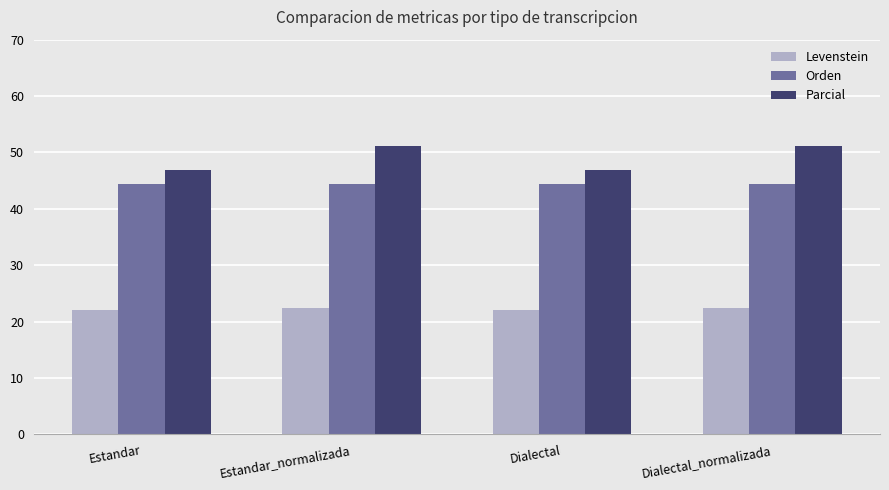

What is the value of the Parcial bar at the 4th from the left?

51.2